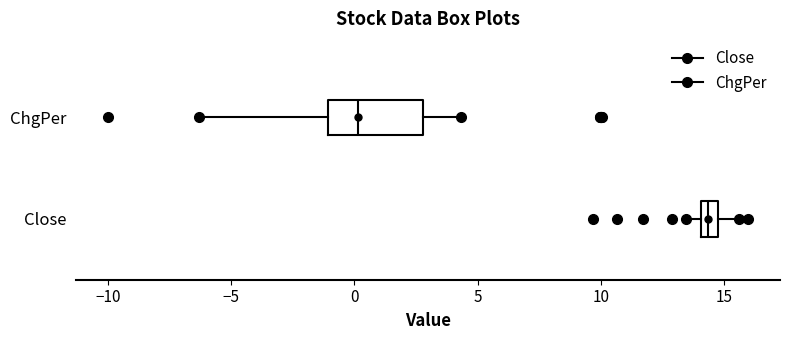

Comparing the boxes themselves (not the whiskers), which one is the widest?

ChgPer